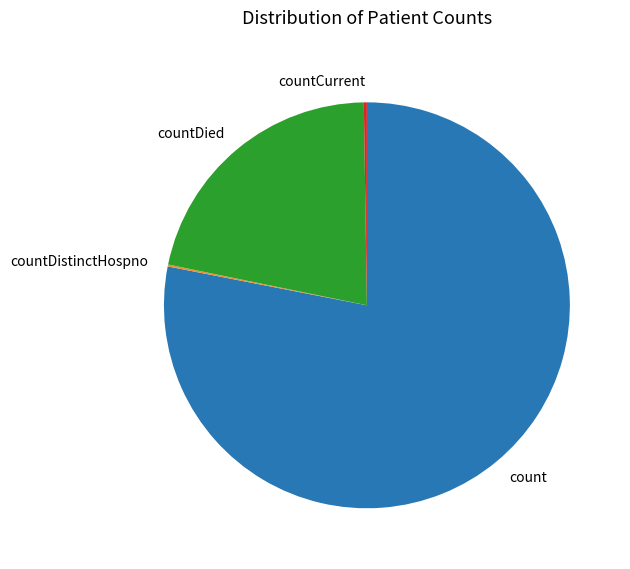

Which slice represents more than half of the pie?

count